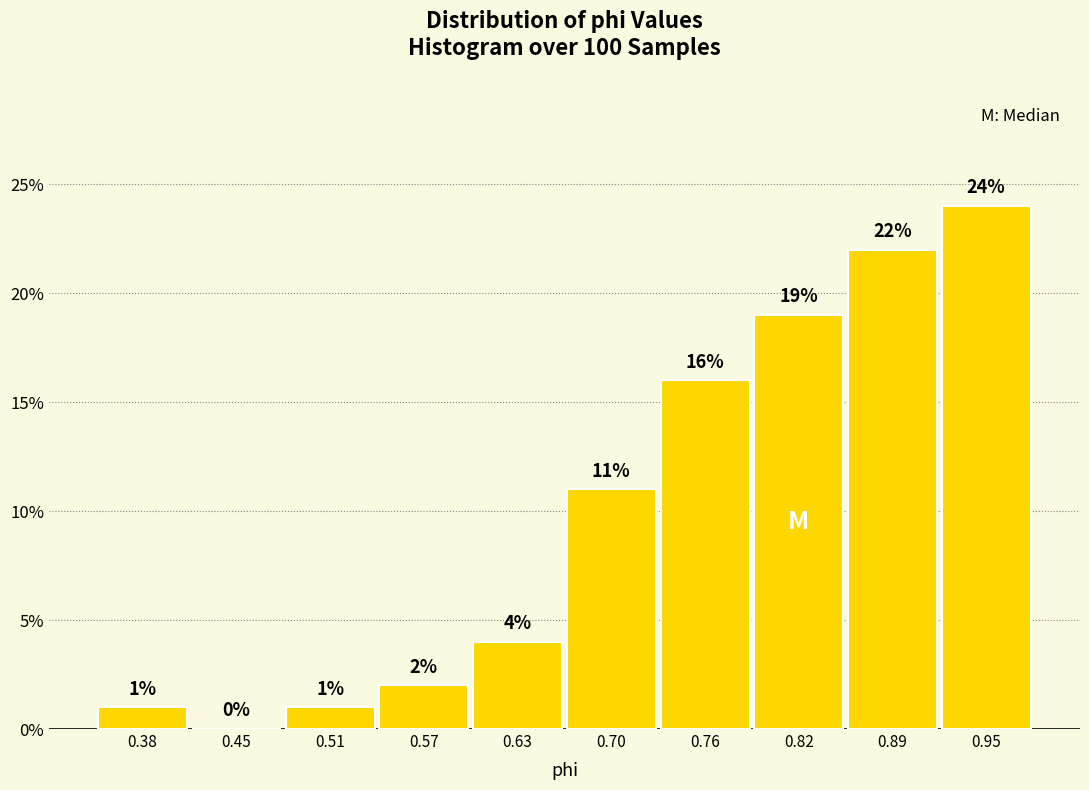

Which range on the x-axis has the tallest bar?

0.92 to 0.98